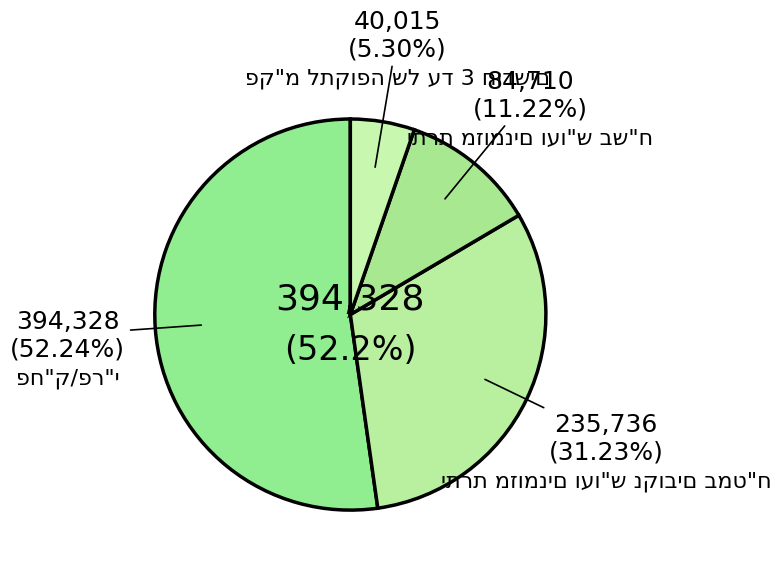

Rank the categories by value from highest to lowest.

פח"ק/פר"י, יתרת מזומנים ועו"ש נקובים במט"ח, יתרת מזומנים ועו"ש בש"ח, פק"מ לתקופה של עד 3 חודשים